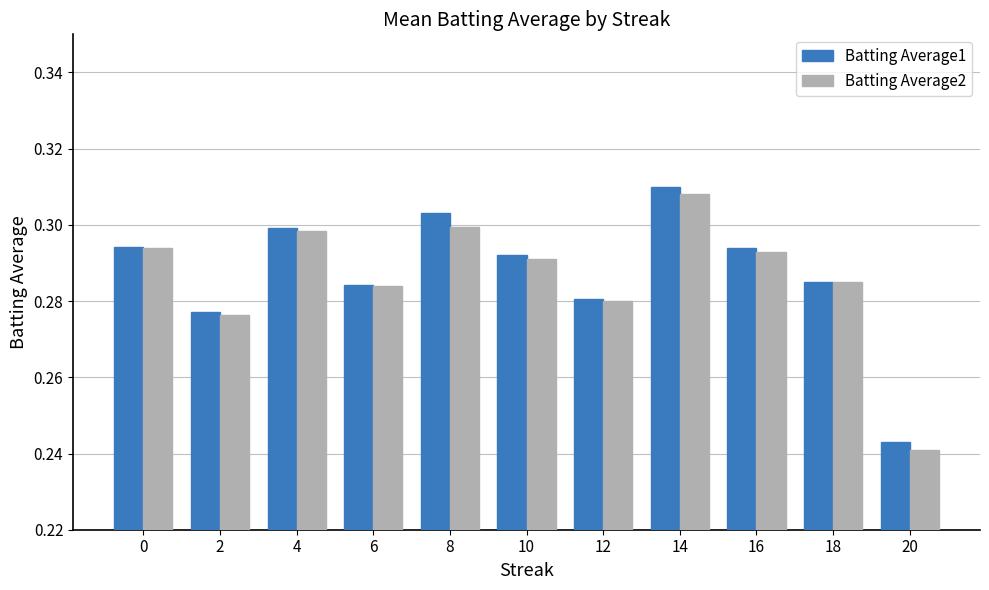

Between 0 and 2, which series saw the biggest shift?

Batting Average2